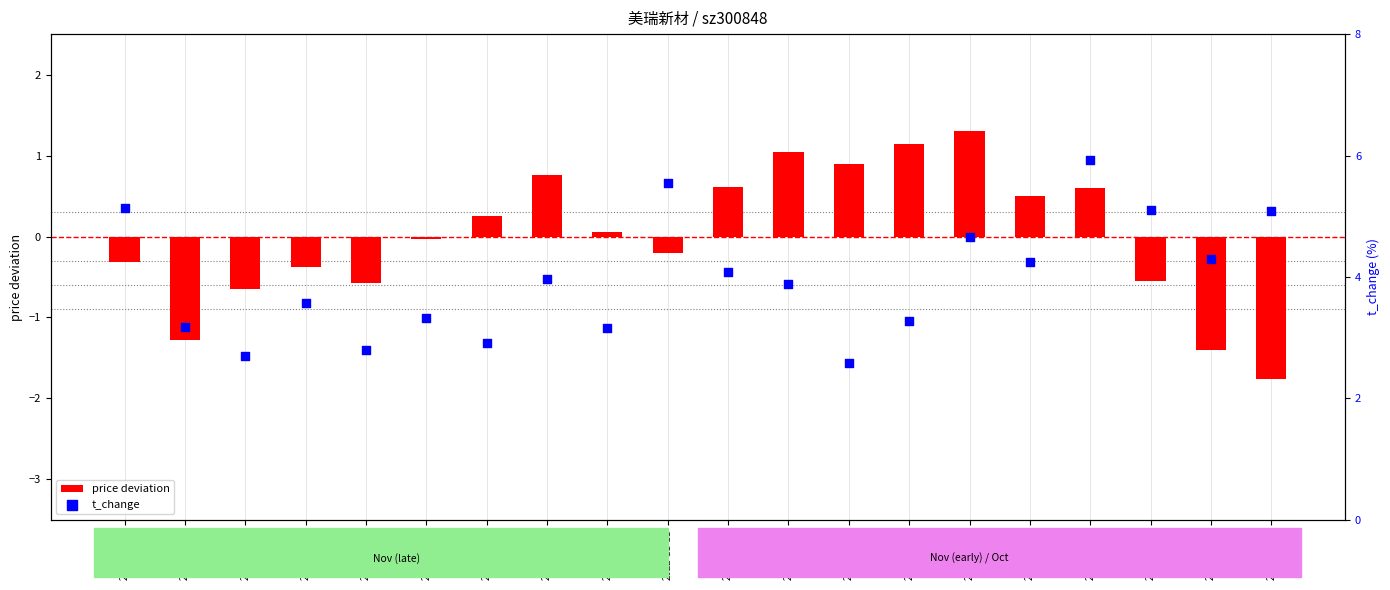

At which category is the sum across all series the highest?

2022-11-02